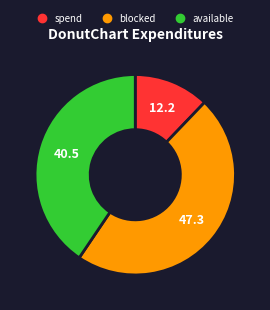

Is there a majority slice in this chart?

No